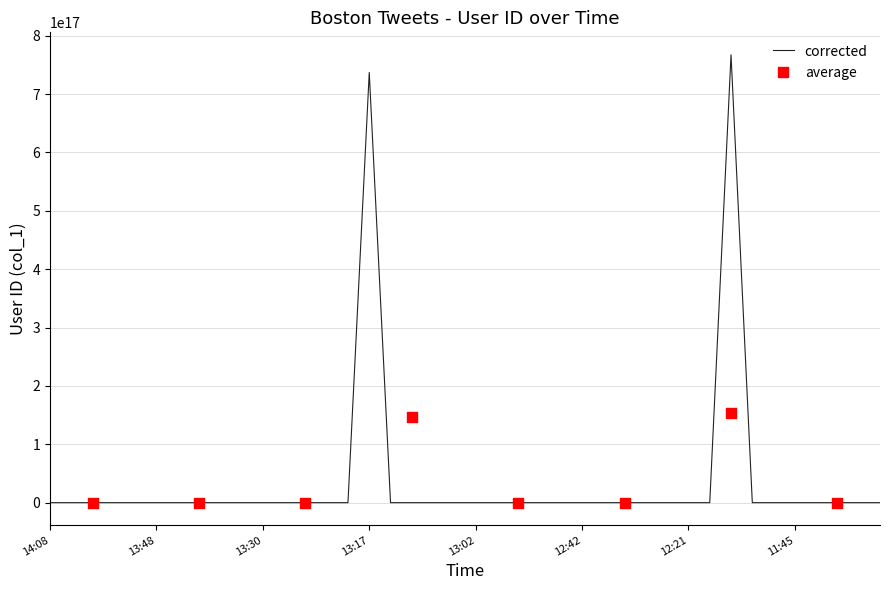

Between 2018-02-27 13:32:19 and 2018-02-27 13:58:27, which is larger?

2018-02-27 13:32:19